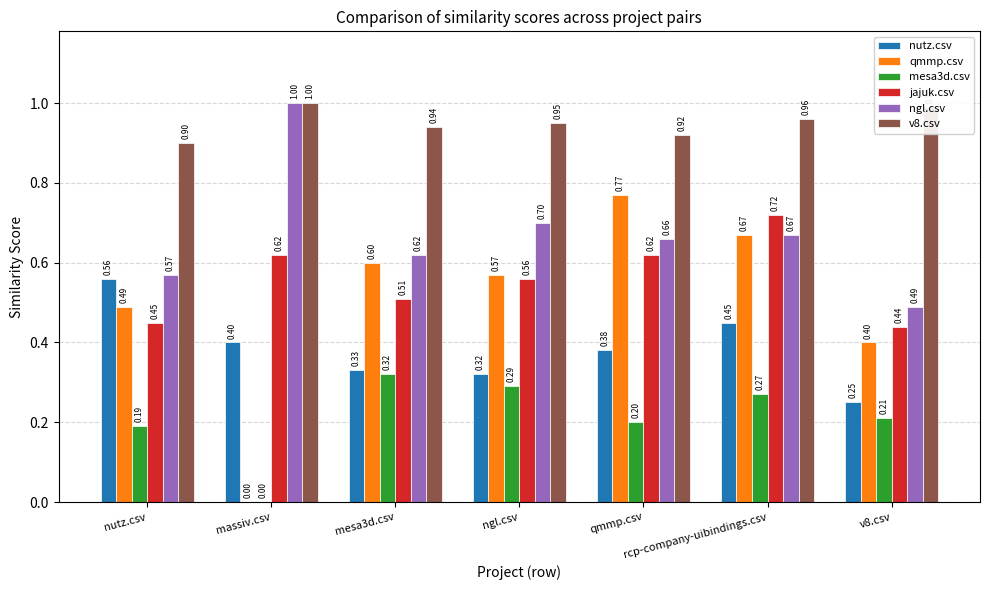

What is the total value across all series at rcp-company-uibindings.csv?

3.7